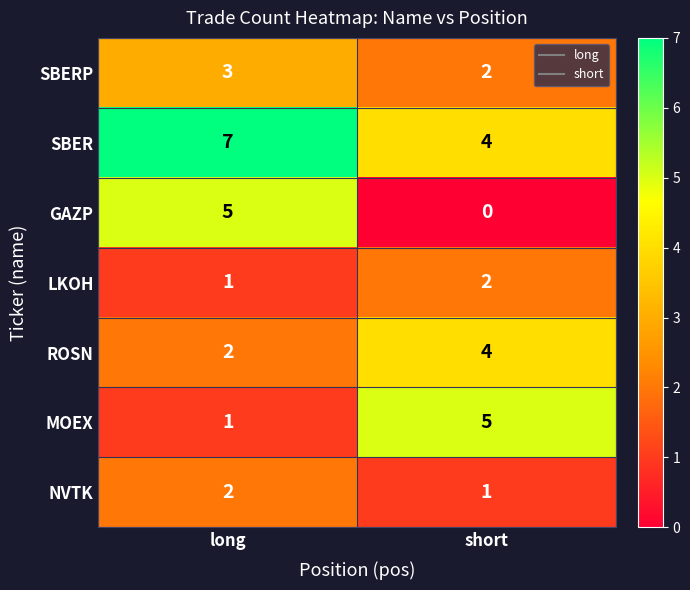

At which category is the sum across all series the highest?

long